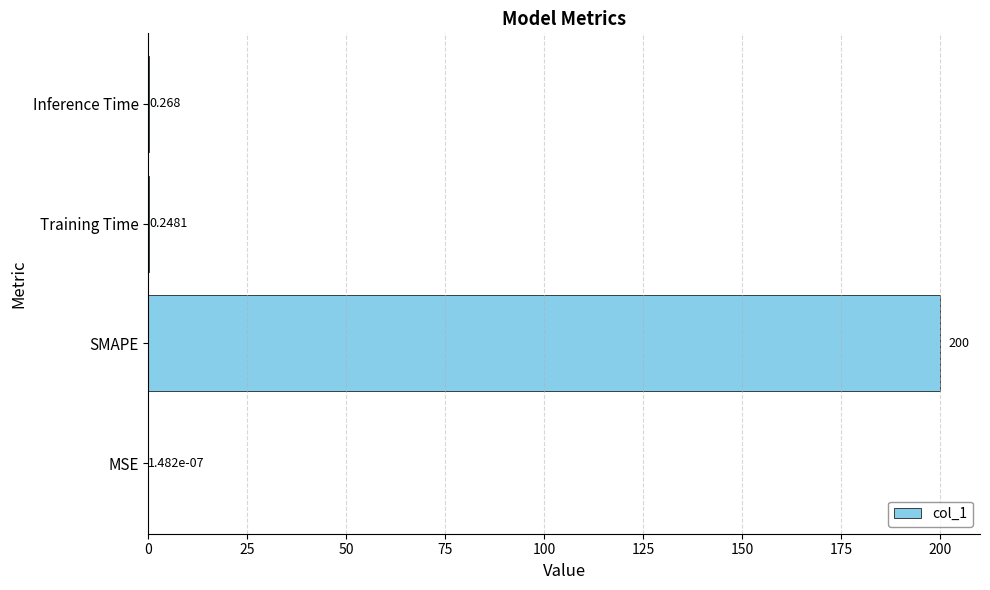

At which category does the chart reach its peak across all series?

SMAPE